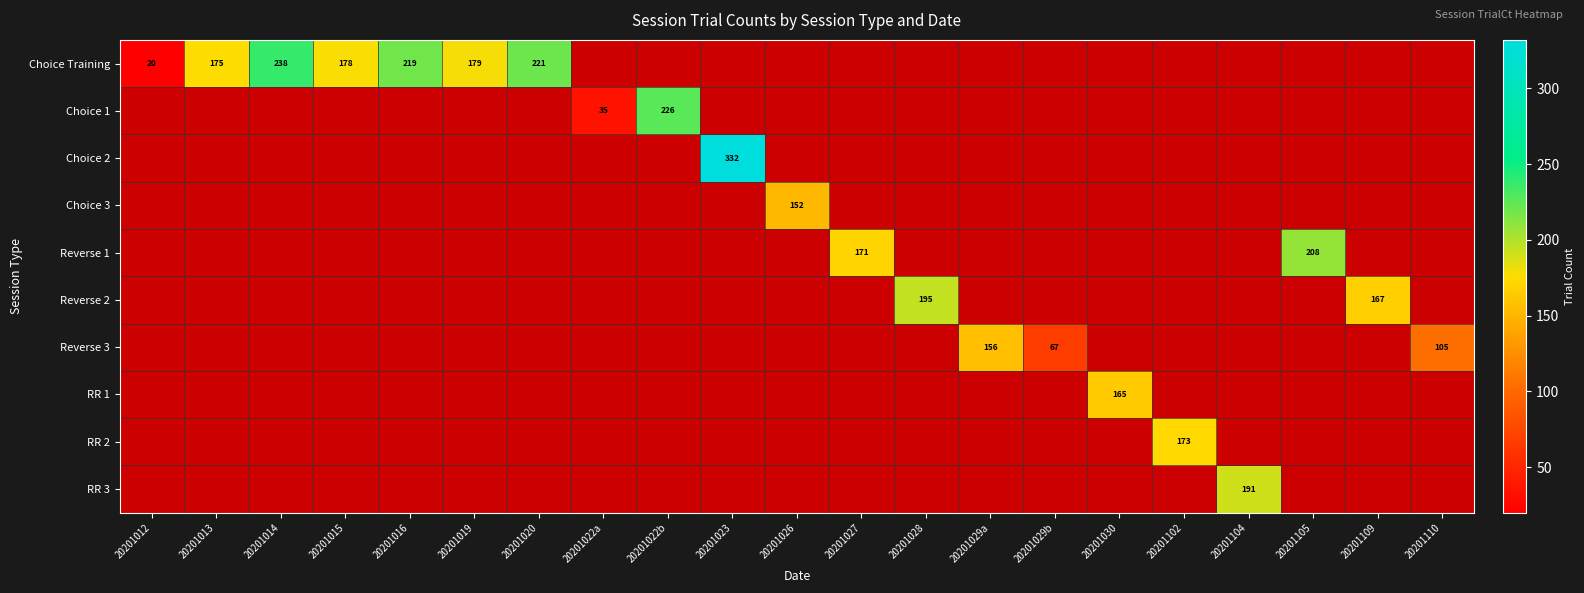

True or false: Reverse 1 has a value of 281 at 20201027.

False